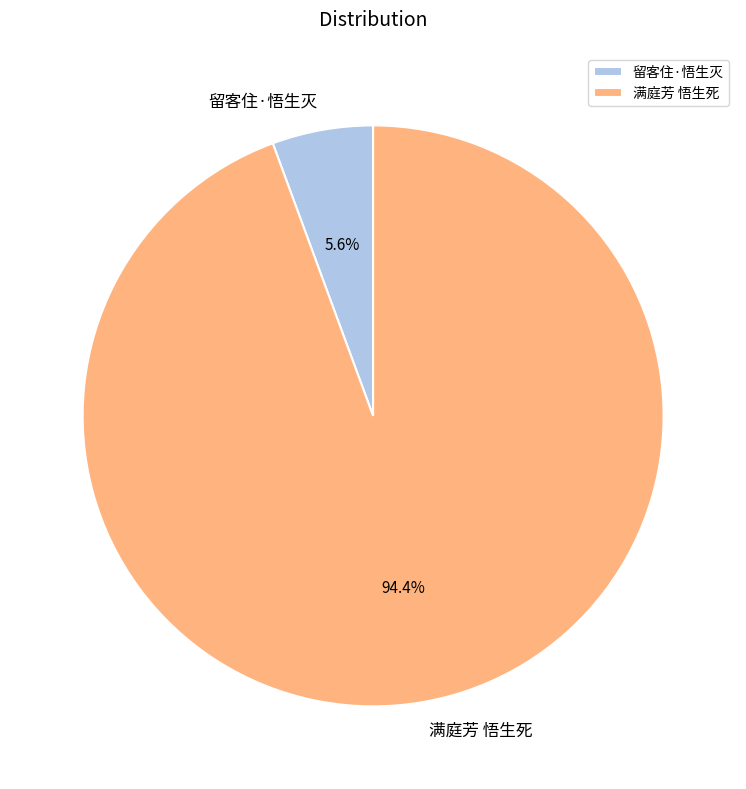

Between 留客住·悟生灭 and 满庭芳 悟生死, which is larger?

满庭芳 悟生死